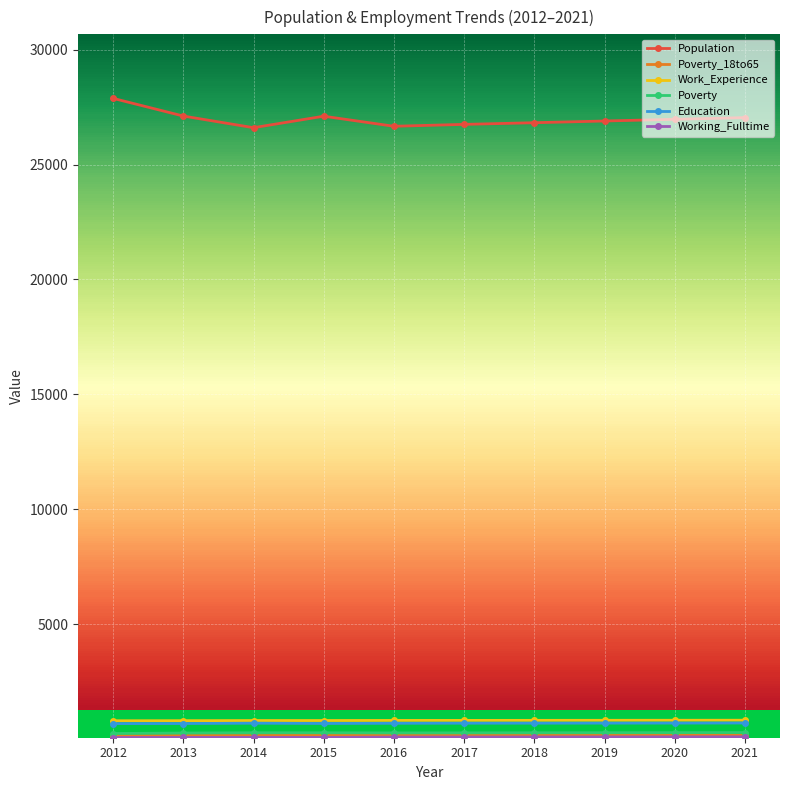

Reading left to right, what are all the values shown in this chart?

Population: 2012=27884	2013=27115	2014=26608	2015=27108	2016=26670	2017=26752	2018=26825	2019=26899	2020=26973	2021=27047
Poverty_18to65: 2012=137	2013=153	2014=151	2015=157	2016=154	2017=156	2018=158	2019=161	2020=163	2021=166
Work_Experience: 2012=791	2013=795	2014=801	2015=802	2016=806	2017=807	2018=809	2019=811	2020=813	2021=815
Poverty: 2012=236	2013=257	2014=269	2015=268	2016=262	2017=264	2018=268	2019=271	2020=274	2021=278
Education: 2012=667	2013=670	2014=685	2015=672	2016=681	2017=685	2018=686	2019=688	2020=690	2021=693
Working_Fulltime: 2012=62	2013=66	2014=69	2015=66	2016=80	2017=82	2018=84	2019=87	2020=89	2021=92